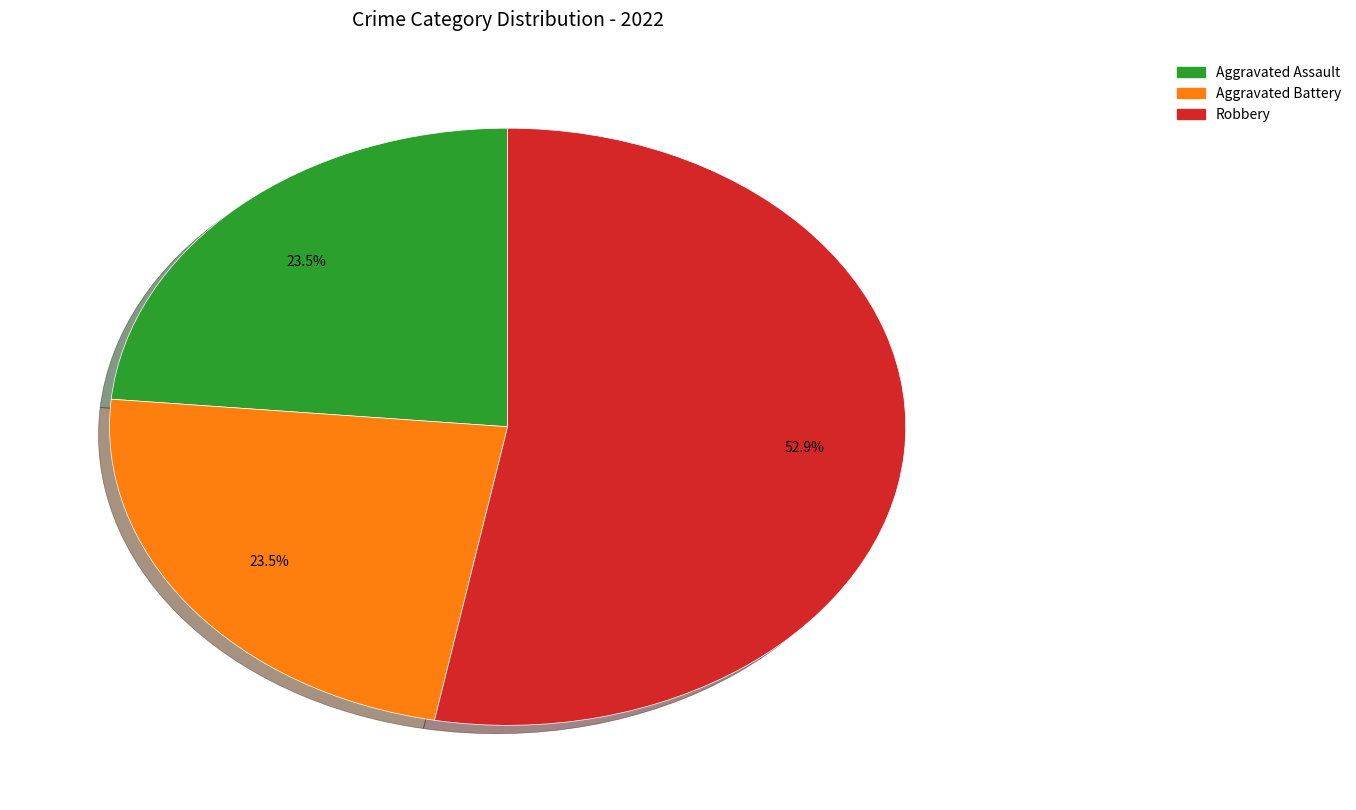

How many slices are in this pie chart?

3